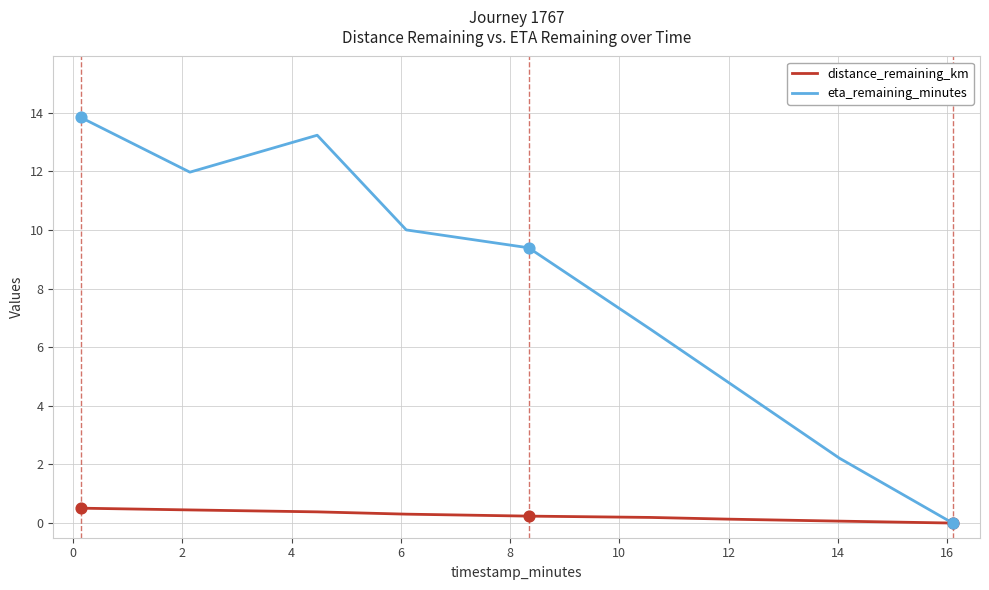

Which series has the widest spread of values?

eta_remaining_minutes